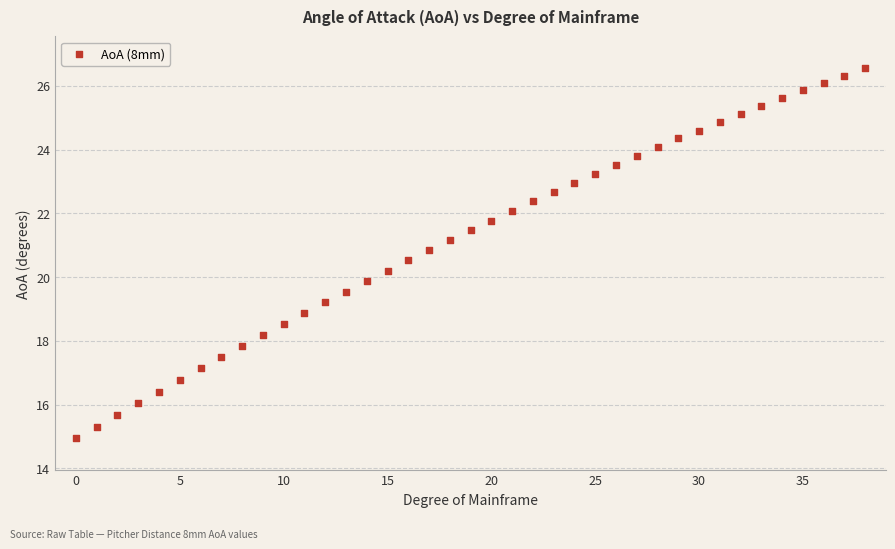

What is the range of Y values (max minus min)?

11.6